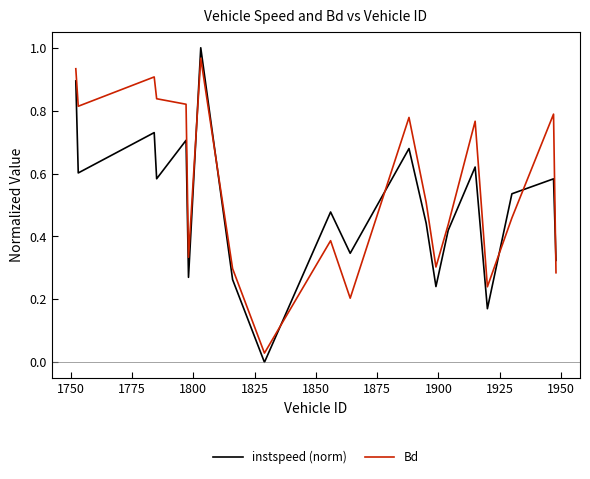

Which series has the largest total across all categories?

Bd